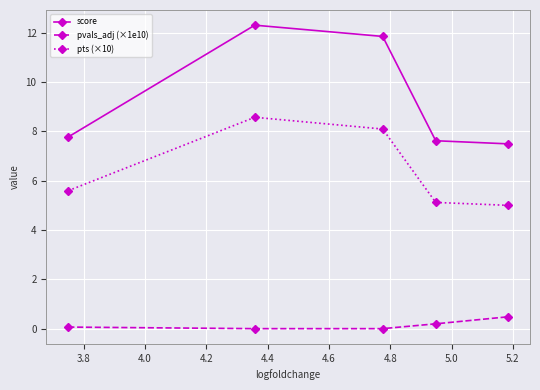

List the series in order of their peak value, lowest first.

pvals_adj (×1e10), pts (×10), score